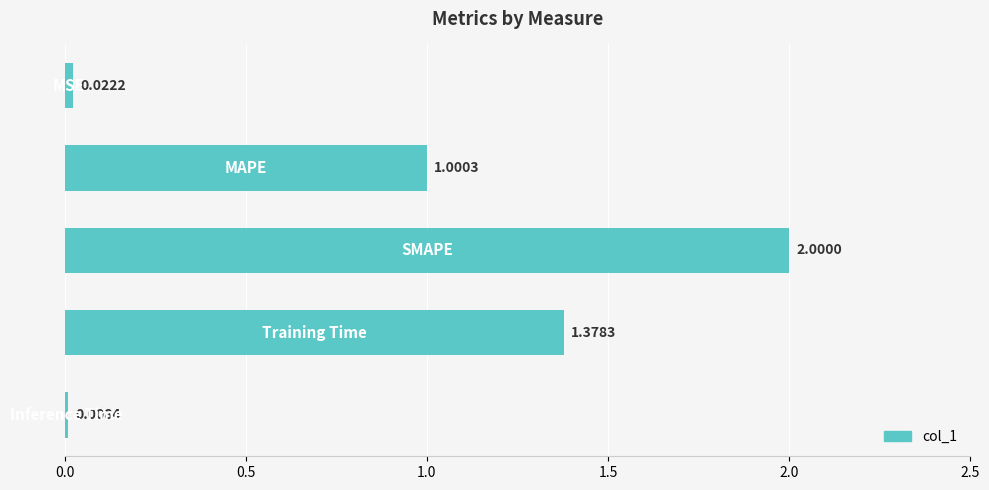

How many data points are less than 1?

2